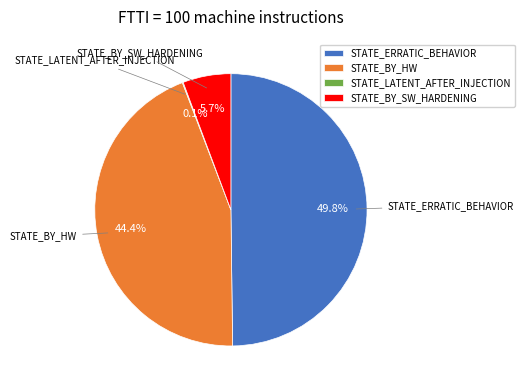

Does STATE_BY_HW account for over 50% of the chart?

No